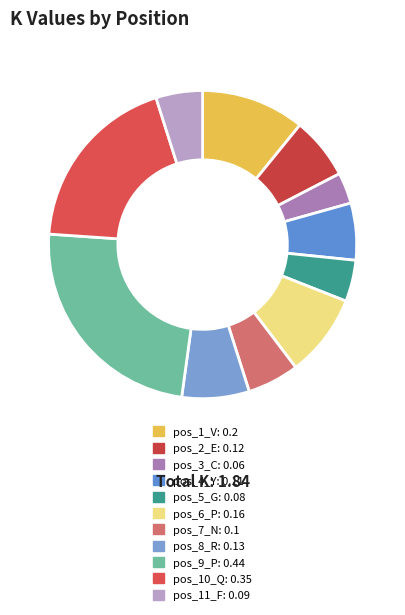

Is there a majority slice in this chart?

No